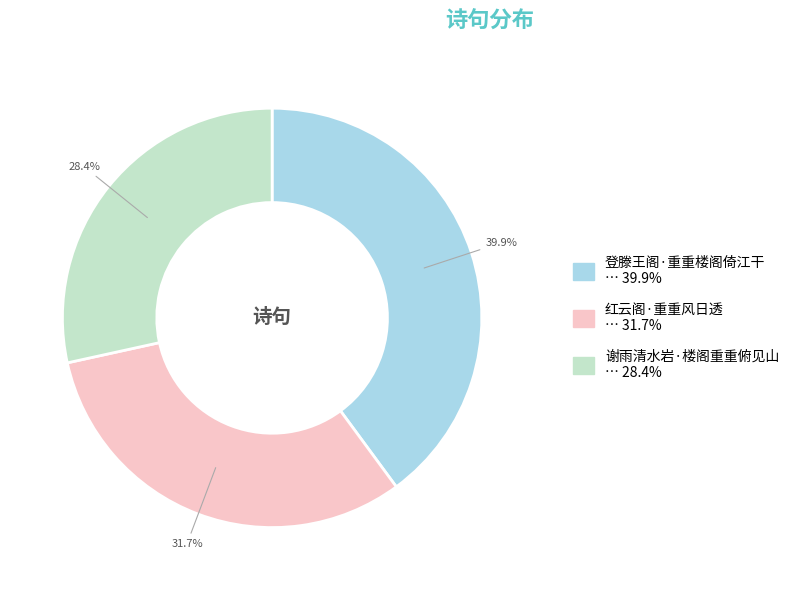

To the nearest percent, what is the difference between the 谢雨清水岩·楼阁重重俯见山 and 红云阁·重重风日透 slice percentages?

3%